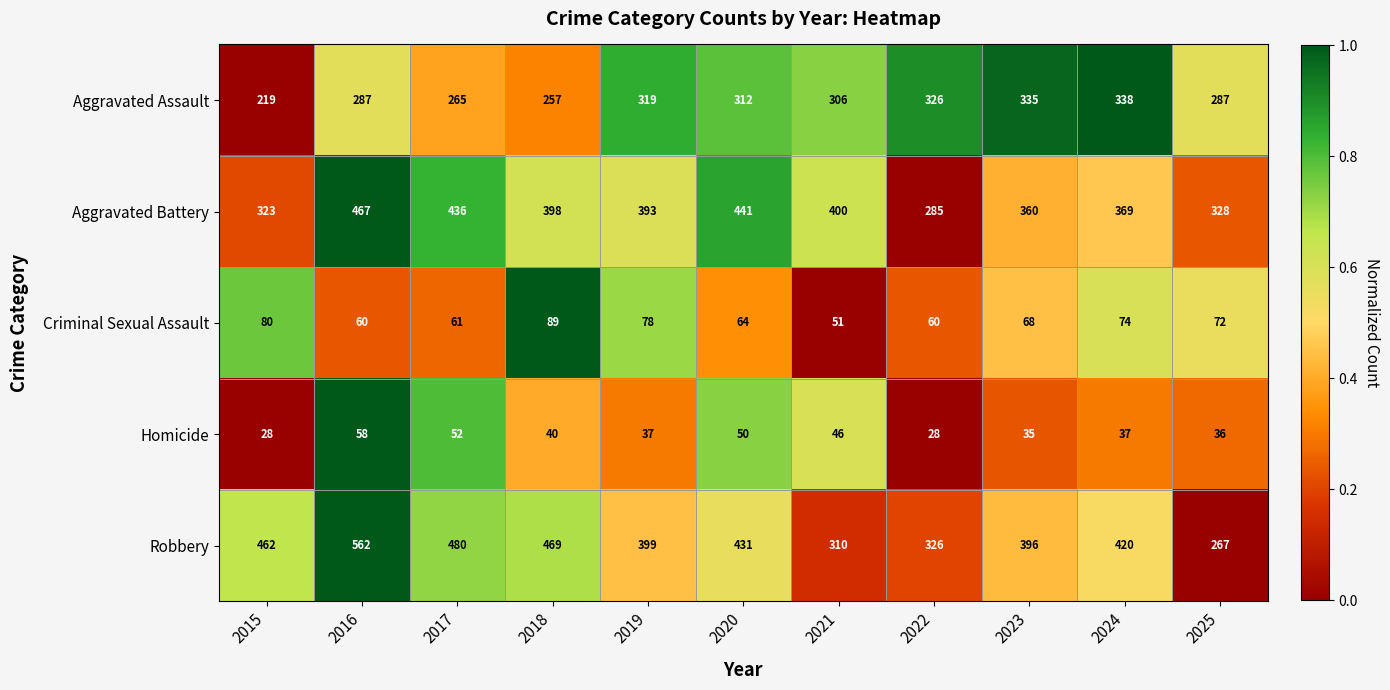

What is the sum of the Criminal Sexual Assault values at 2015 and 2024?

154